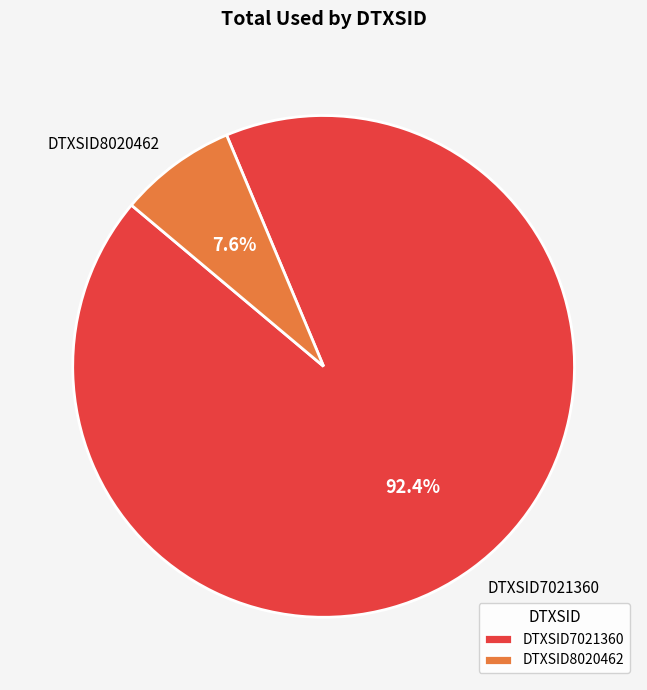

To the nearest percent, what is the difference between the largest and smallest slice percentages?

85%